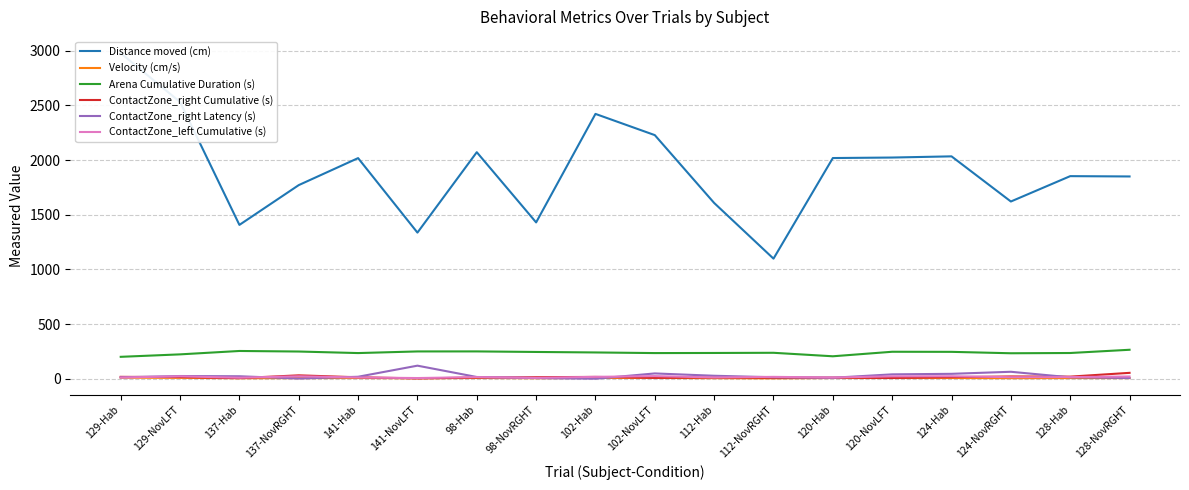

Which category has the highest value across all series?

129-Hab